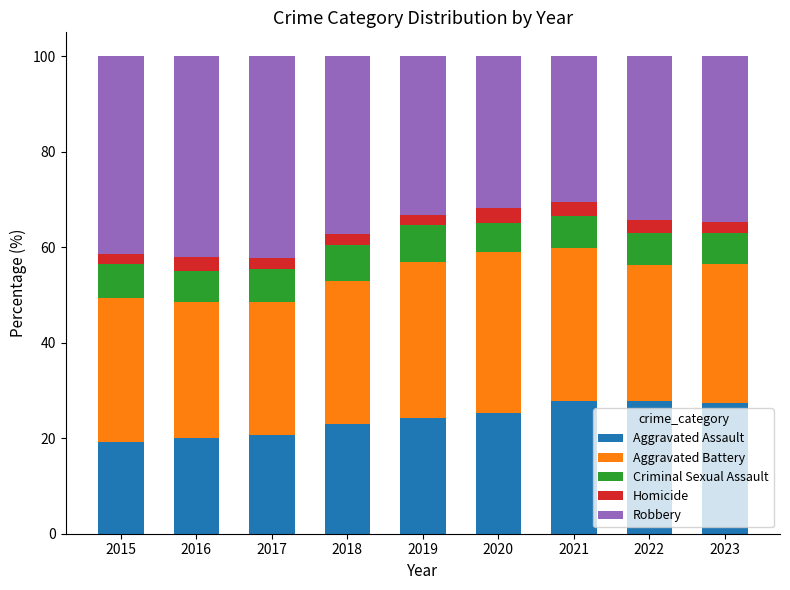

Does the chart contain any negative values?

No